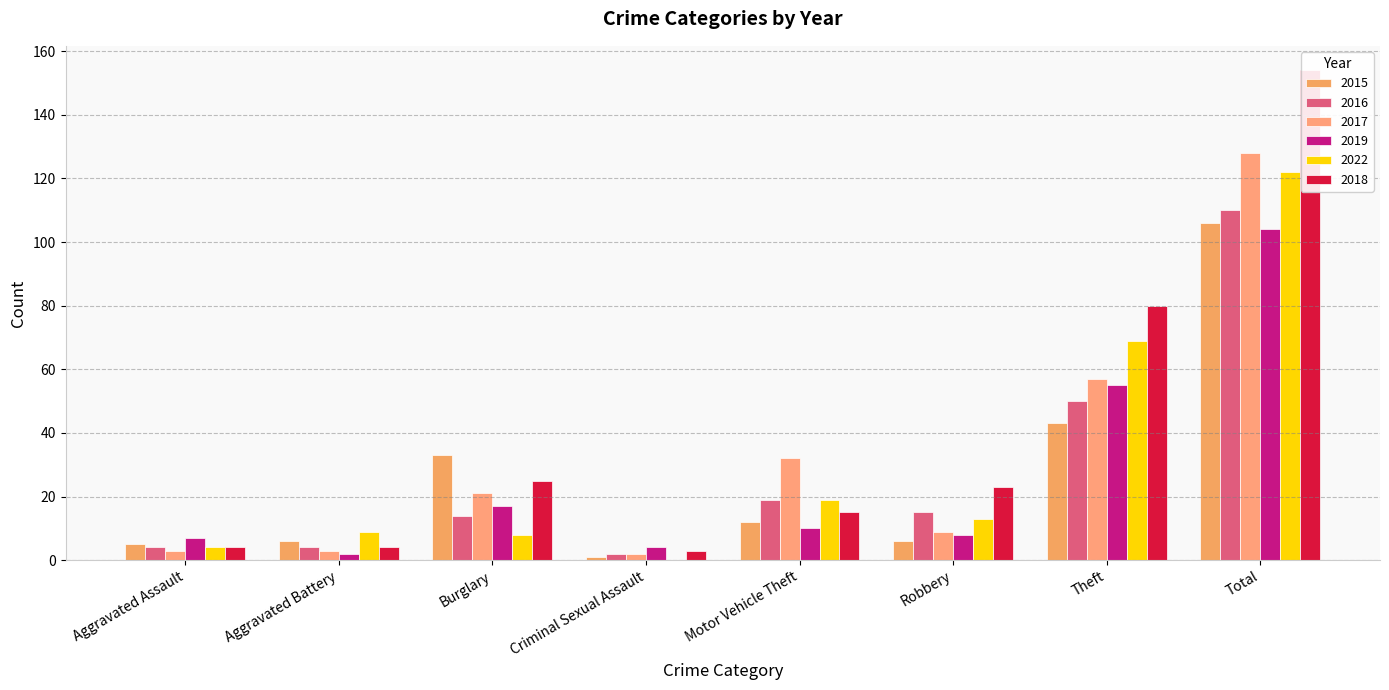

What are all the series names shown in the legend?

2015, 2016, 2017, 2019, 2022, 2018